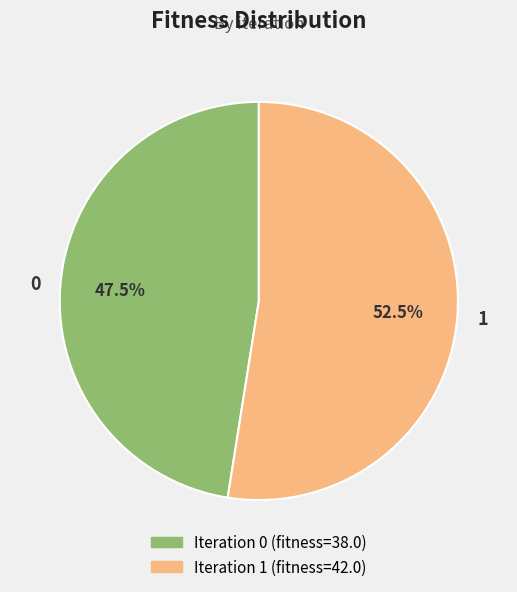

Does 1 account for over 50% of the chart?

Yes